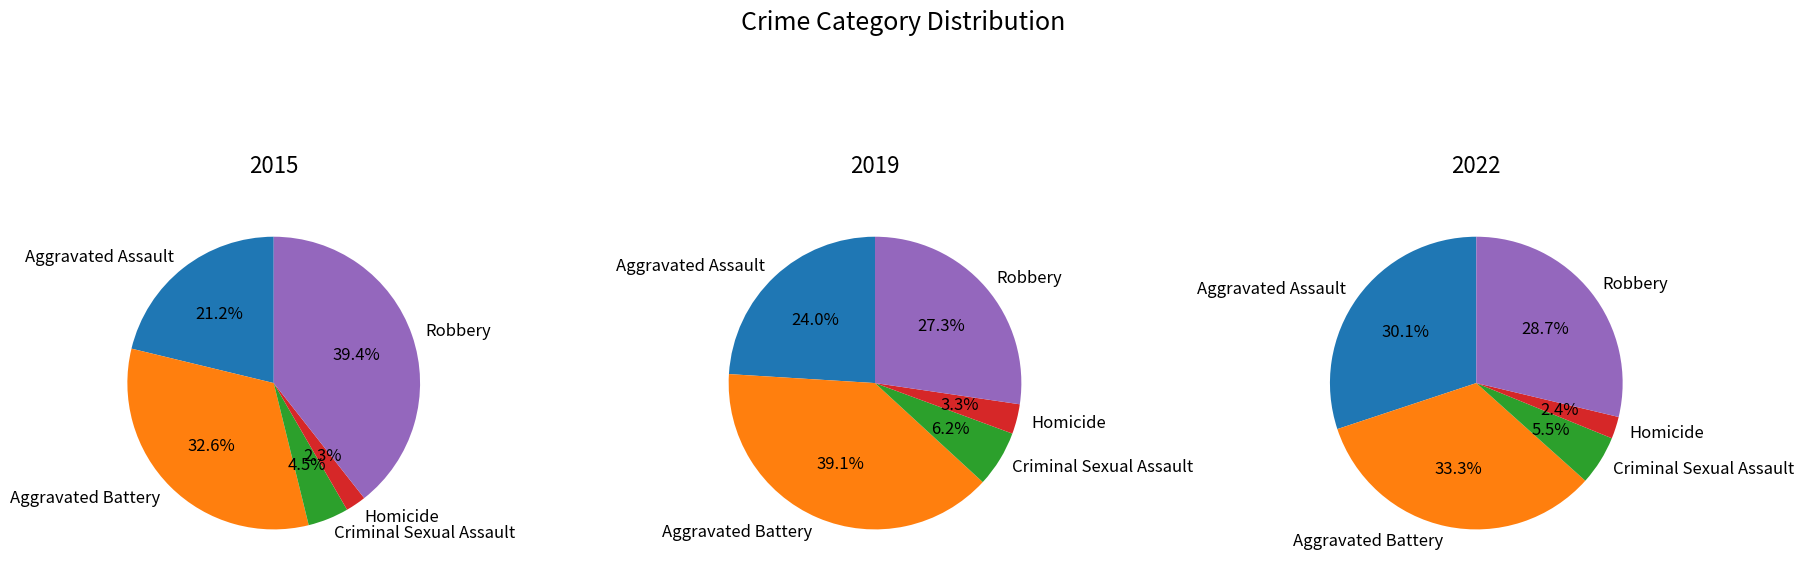

To the nearest percent, what percentage of the pie is Robbery?

27%